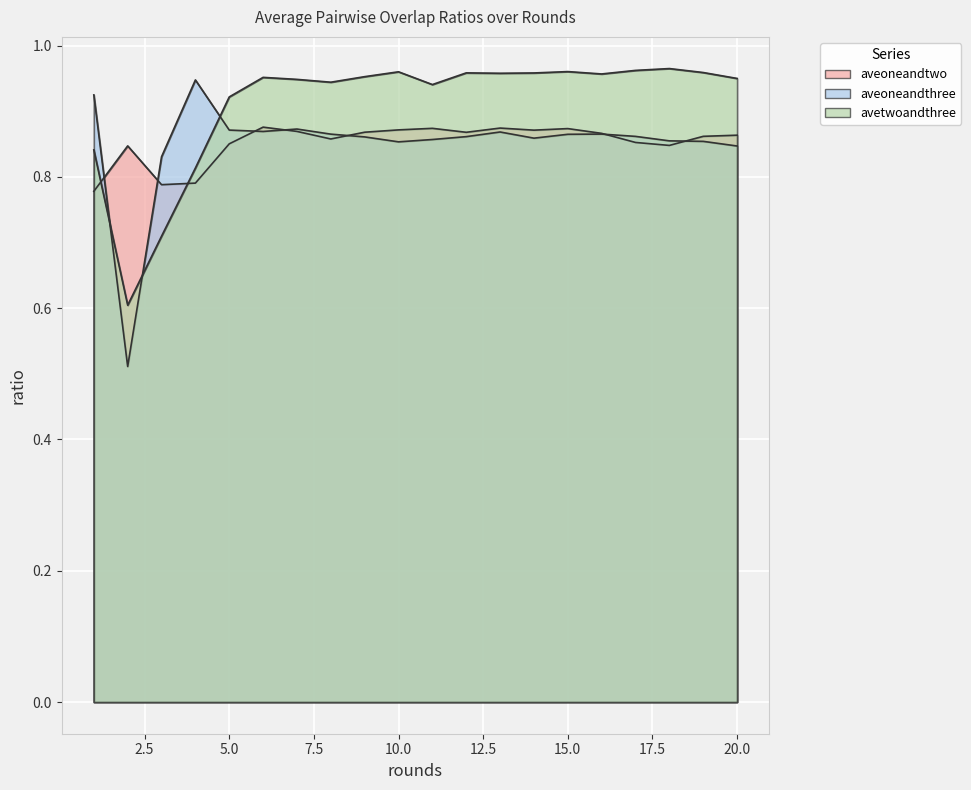

True or false: avetwoandthree has more than 0 interior local peaks.

True